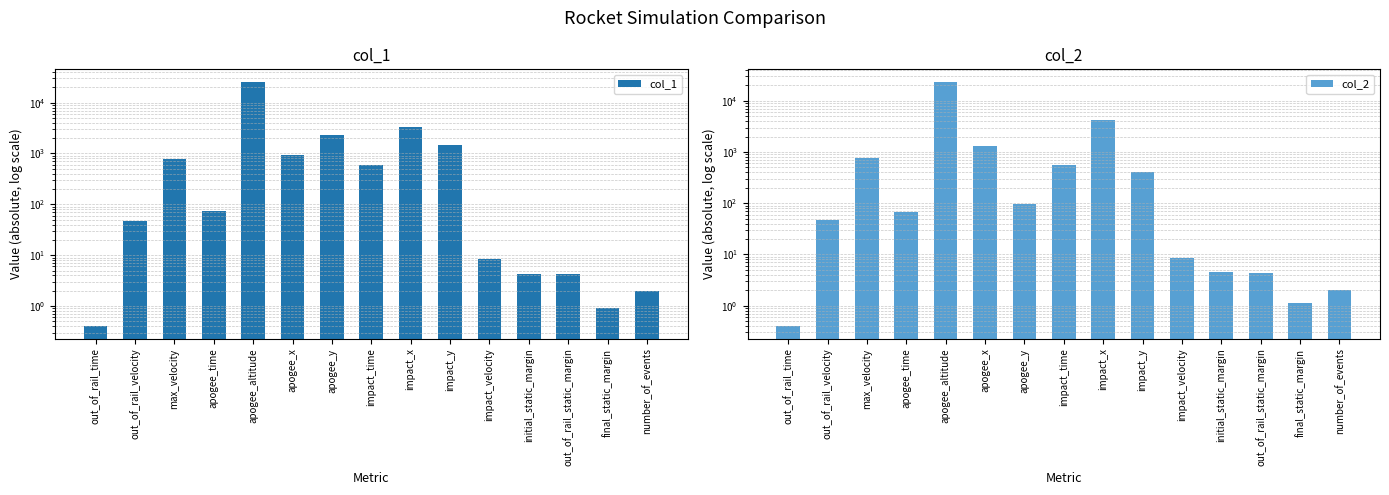

What position from the left is impact_velocity?

11